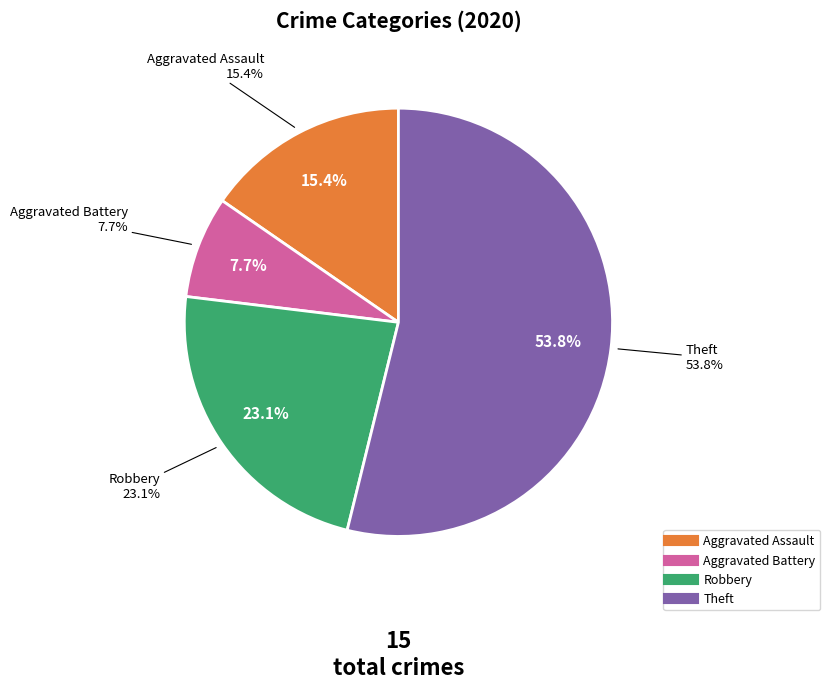

To the nearest percent, what is the average slice percentage?

25%